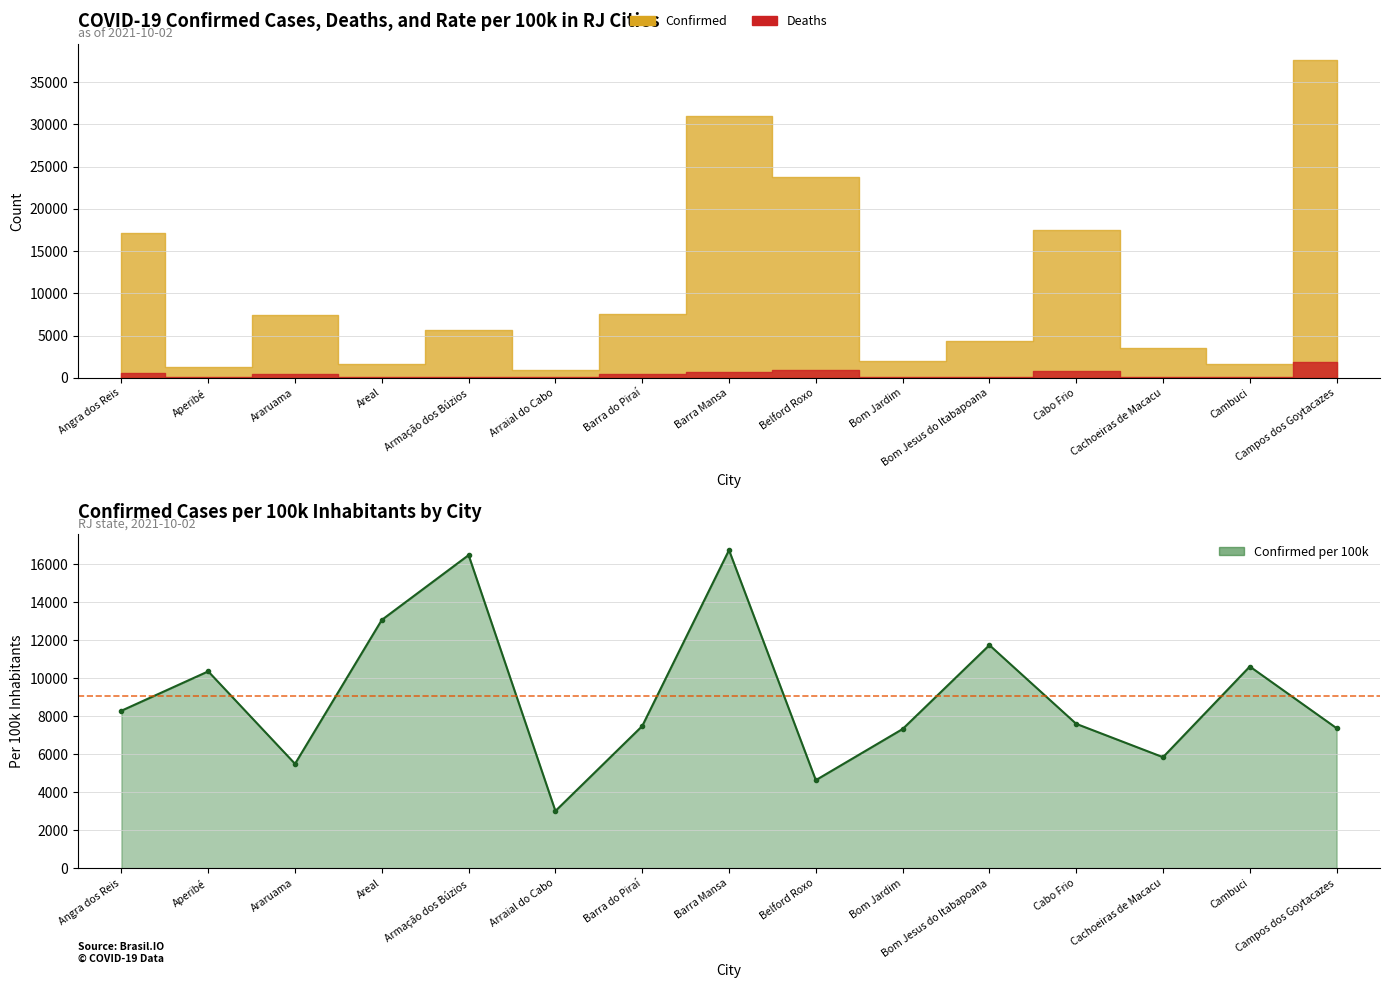

What value does the data have at Cabo Frio?

7598.8